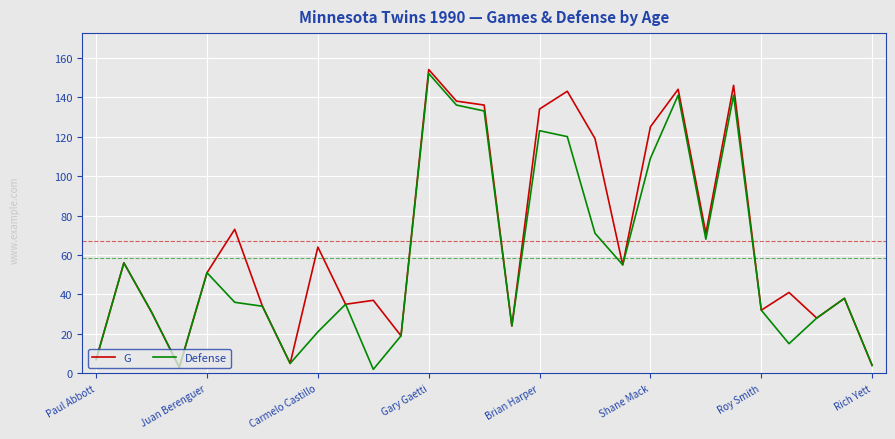

Does the chart display data point markers on the line(s)?

No